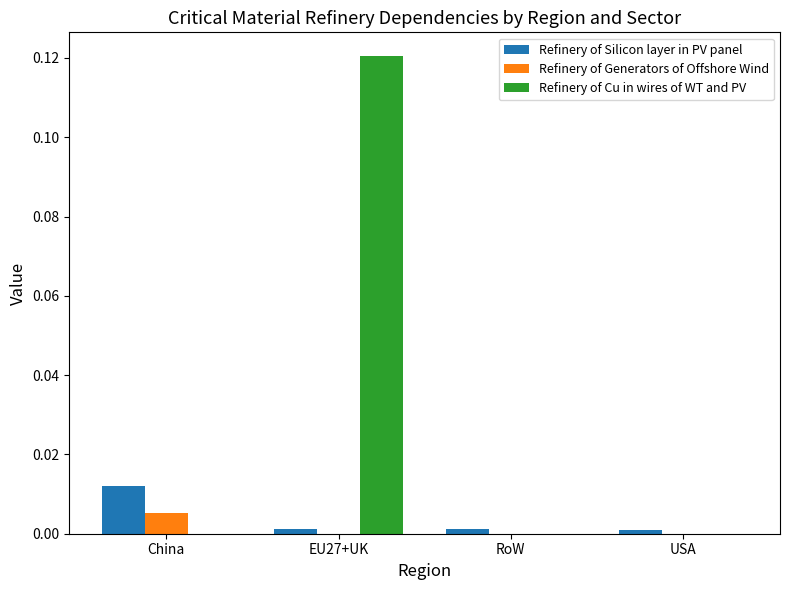

Is the value of Refinery of Cu in wires of WT and PV at EU27+UK greater than the value of Refinery of Generators of Offshore Wind at China?

Yes